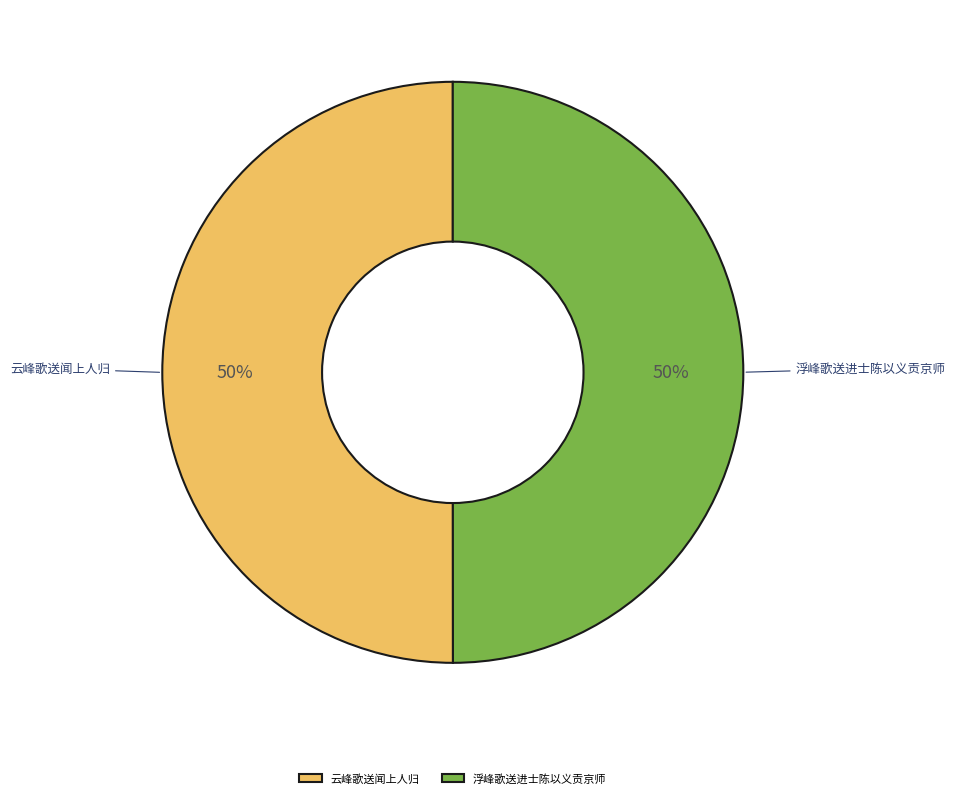

The 浮峰歌送进士陈以义贡京师 slice represents 57% of the pie. True or false?

False